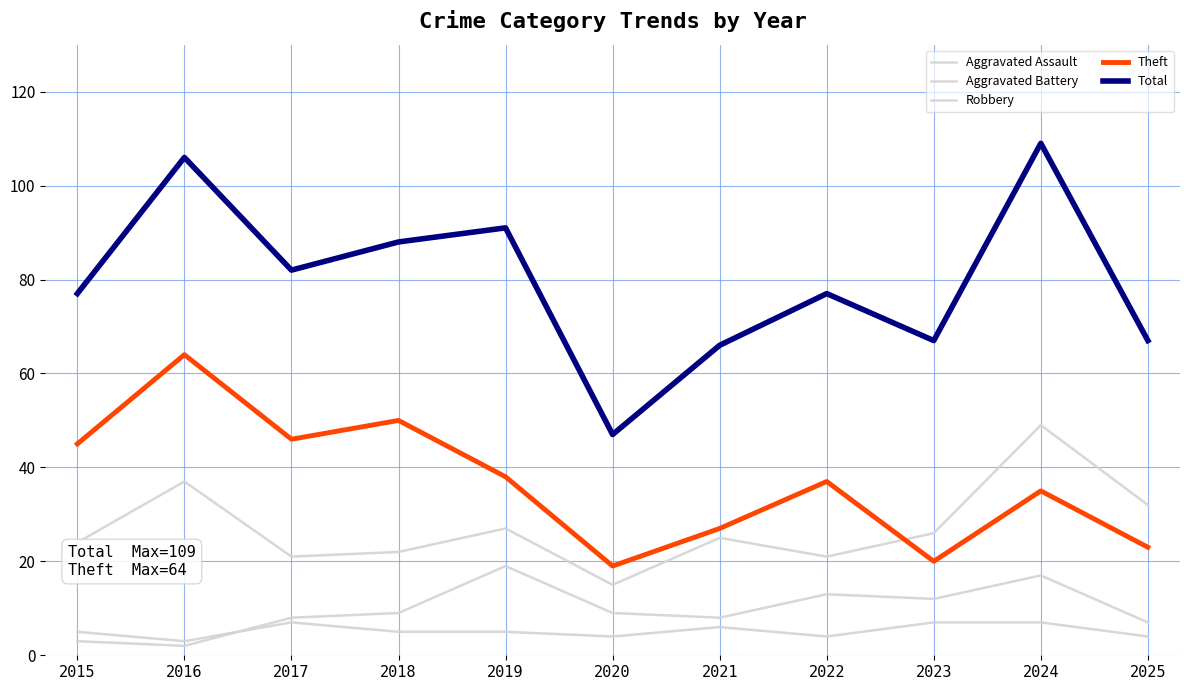

True or false: Aggravated Assault has a value of 3 at 2023.

False